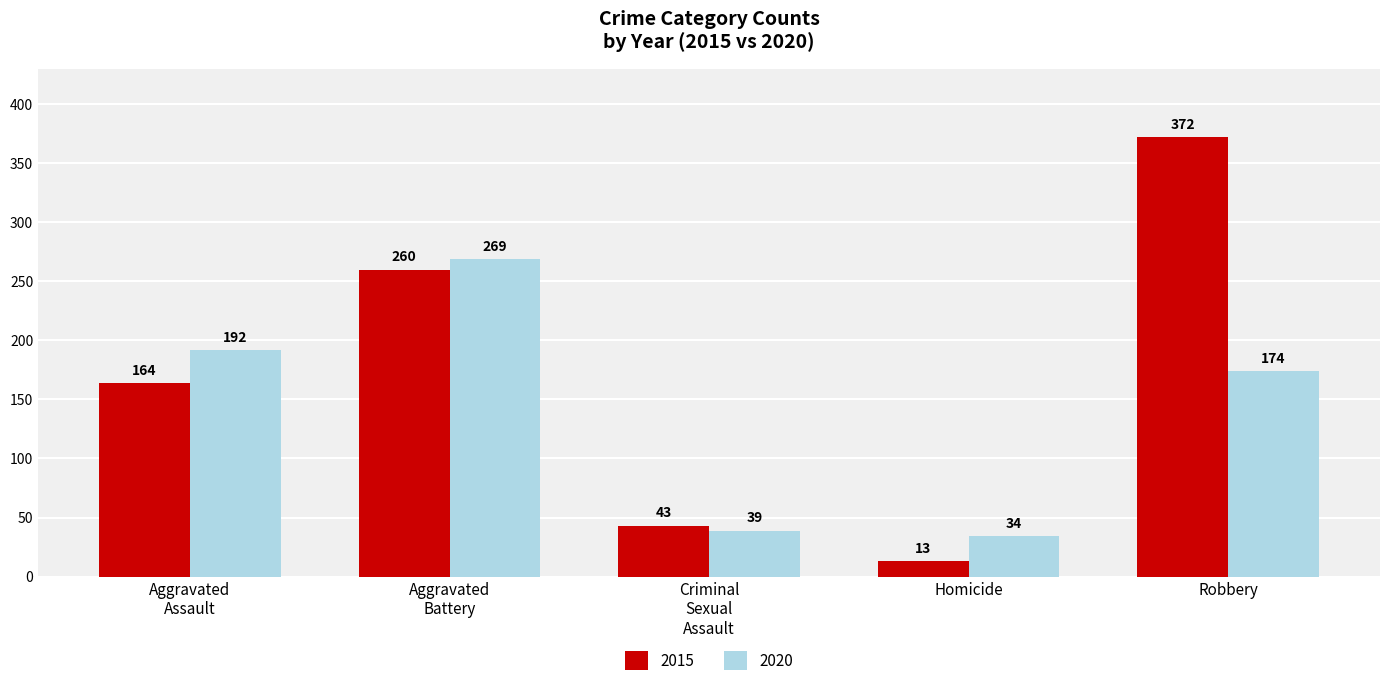

Count the number of categories in the chart.

5